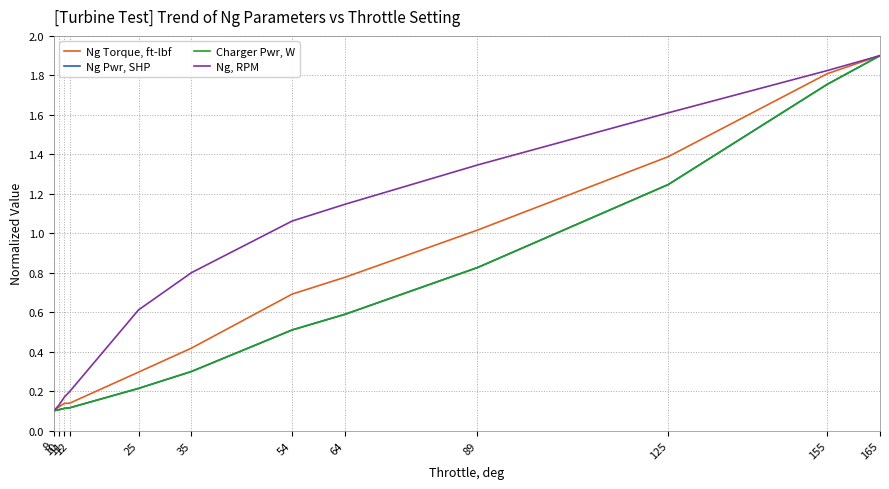

Reading left to right, transcribe all the data shown in this chart.

Ng Torque, ft-lbf: 0.1	0.1	0.1	0.1	0.3	0.4	0.7	0.8	1.0	1.4	1.8	1.9
Ng Pwr, SHP: 0.1	0.1	0.1	0.1	0.2	0.3	0.5	0.6	0.8	1.2	1.8	1.9
Charger Pwr, W: 0.1	0.1	0.1	0.1	0.2	0.3	0.5	0.6	0.8	1.2	1.8	1.9
Ng, RPM: 0.1	0.1	0.2	0.2	0.6	0.8	1.1	1.1	1.3	1.6	1.8	1.9